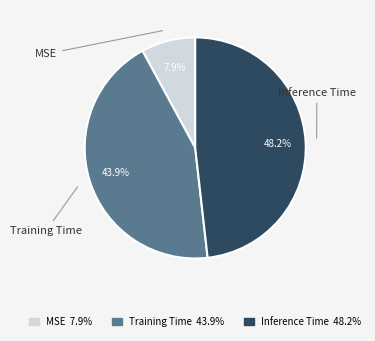

Which has a higher value, Inference Time or MSE?

Inference Time